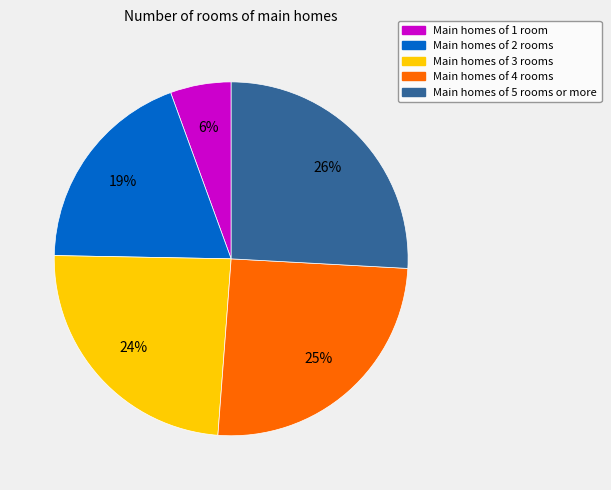

To the nearest percent, what is the average slice percentage?

20%